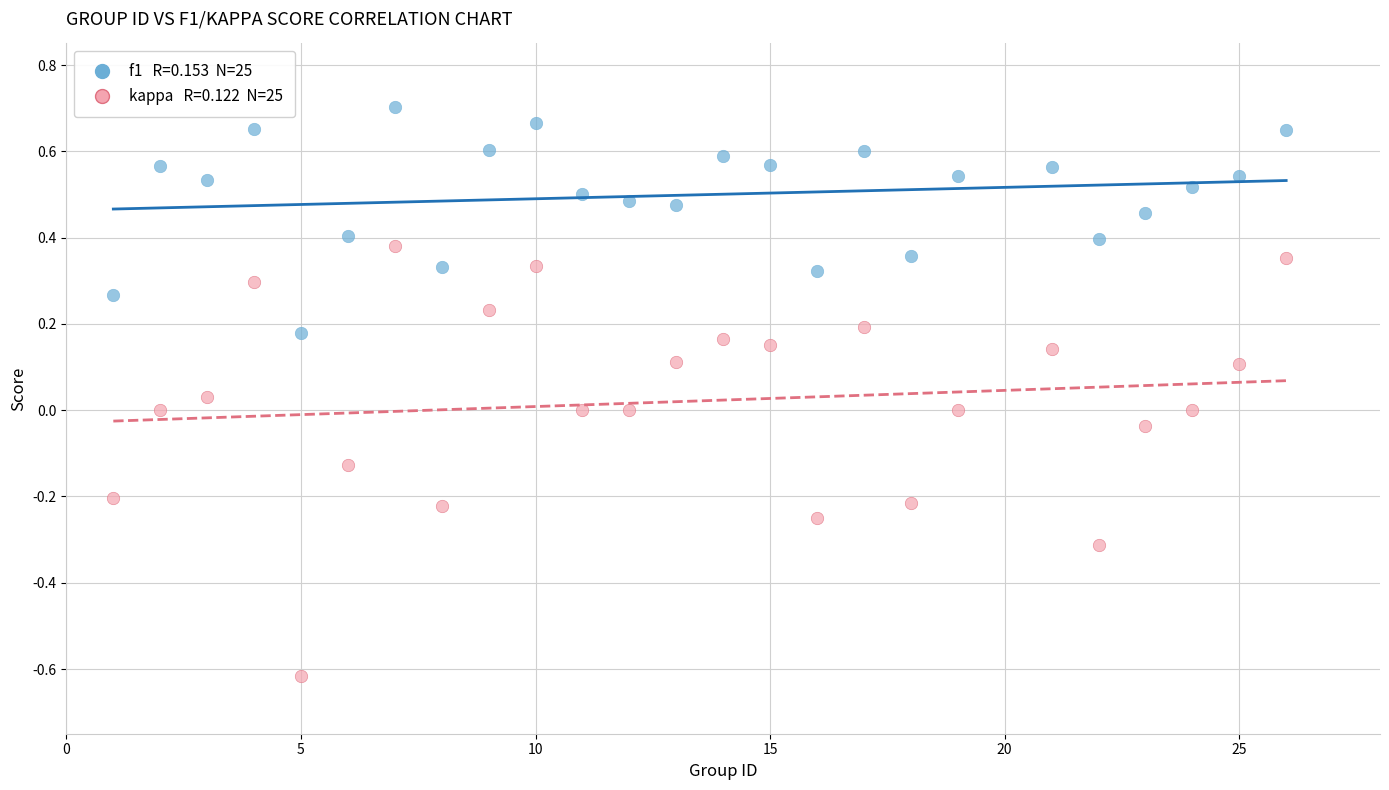

Across all data points, what is the range of X values (max minus min)?

25.0